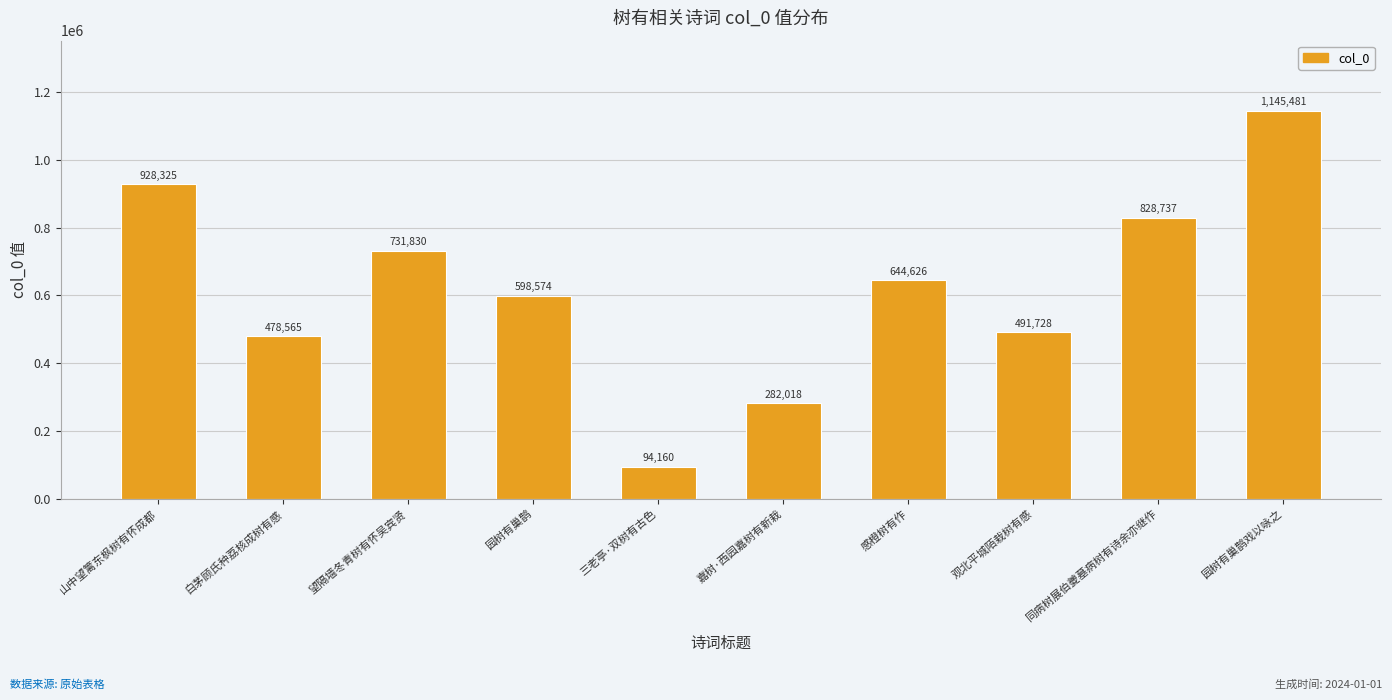

What is the maximum value shown in the chart?

1145481